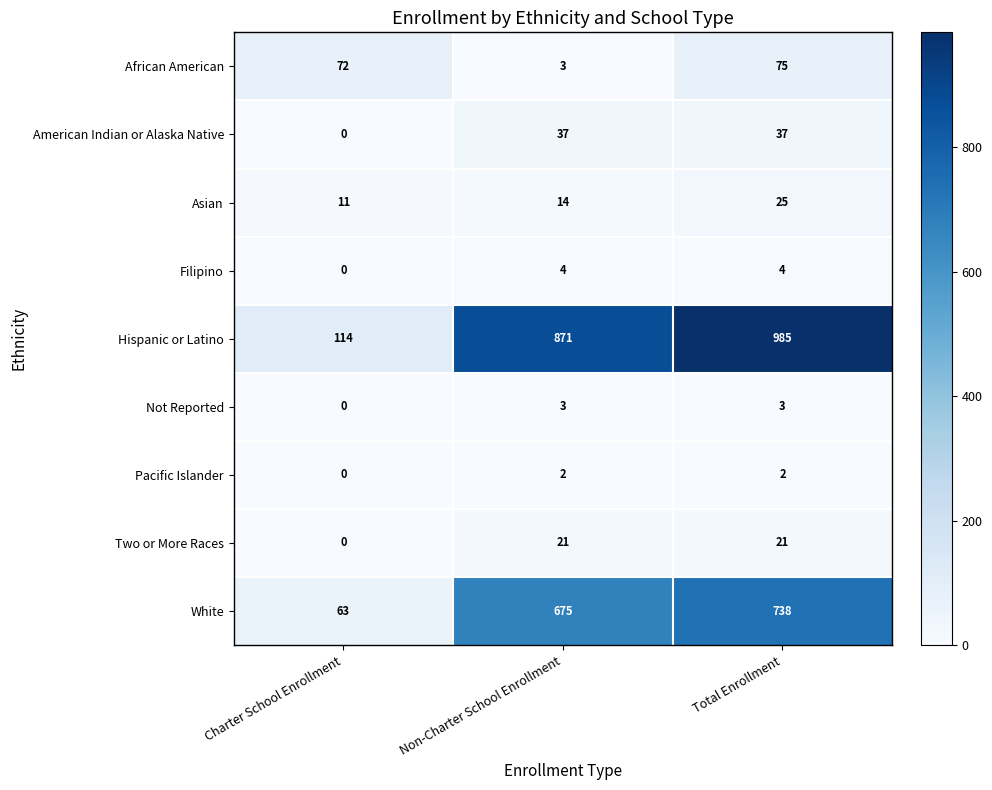

Which series has the largest total across all categories?

Hispanic or Latino